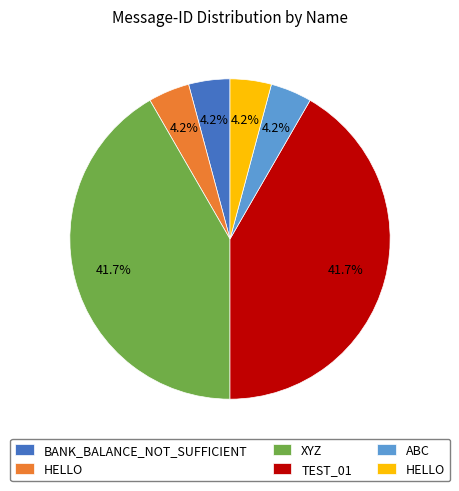

Is there any slice that represents more than half of the pie?

No